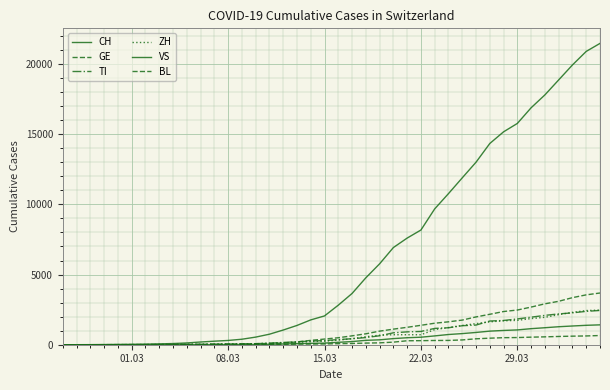

Reading left to right, list all the values displayed in this chart.

CH: 0	2	6	13	22	30	42	61	84	126	194	252	304	391	542	749	1046	1373	1768	2052	2817	3651	4767	5764	6923	7598	8172	9679	10766	11890	13004	14337	15169	15767	16883	17800	18867	19933	20899	21469
GE: 0	1	1	4	7	10	11	14	14	17	21	32	40	50	75	91	123	197	310	403	497	633	778	967	1110	1241	1383	1532	1632	1755	1981	2169	2365	2472	2682	2914	3094	3354	3553	3685
TI: 0	1	1	1	2	2	4	8	13	25	28	41	49	61	75	108	163	206	265	293	368	426	511	638	849	916	945	1162	1209	1354	1401	1688	1727	1837	1962	2091	2195	2271	2377	2442
ZH: 0	0	2	2	6	7	11	14	16	24	30	35	41	50	63	102	141	164	219	251	327	430	569	680	712	712	712	1076	1224	1371	1503	1630	1704	1736	1862	1953	2142	2306	2434	2467
VS: 0	0	0	1	1	2	3	3	4	5	6	7	12	17	22	30	53	76	98	115	172	225	312	349	436	498	535	628	728	793	874	968	1017	1055	1144	1211	1282	1334	1383	1416
BL: 0	0	0	1	2	2	2	2	2	6	6	15	19	20	22	26	26	42	47	54	76	89	116	134	184	282	289	302	306	341	422	466	502	511	539	561	588	610	625	656